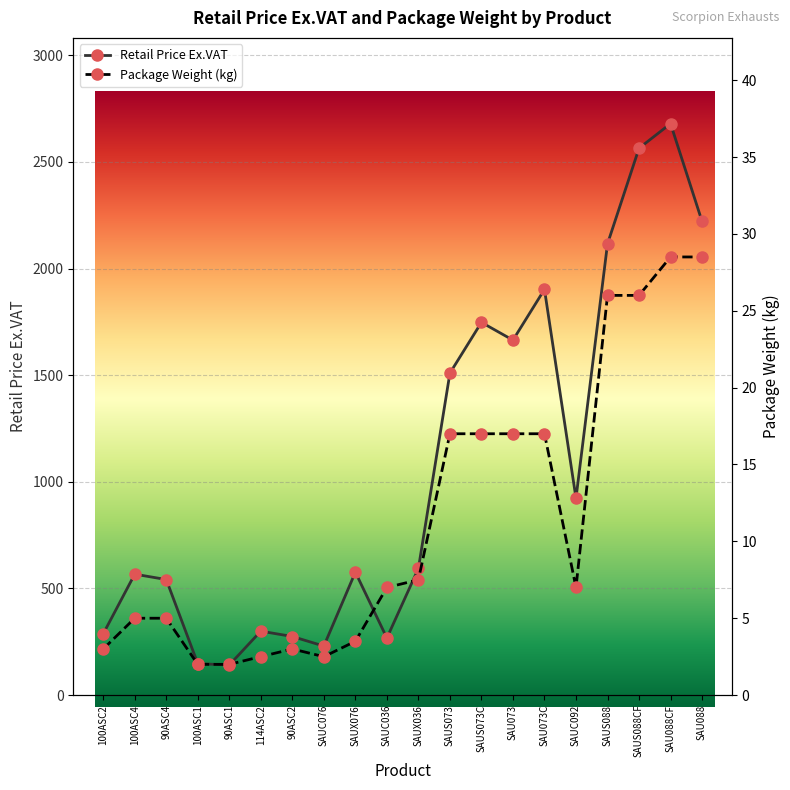

What is the label of the 7th point from the left?

90ASC2